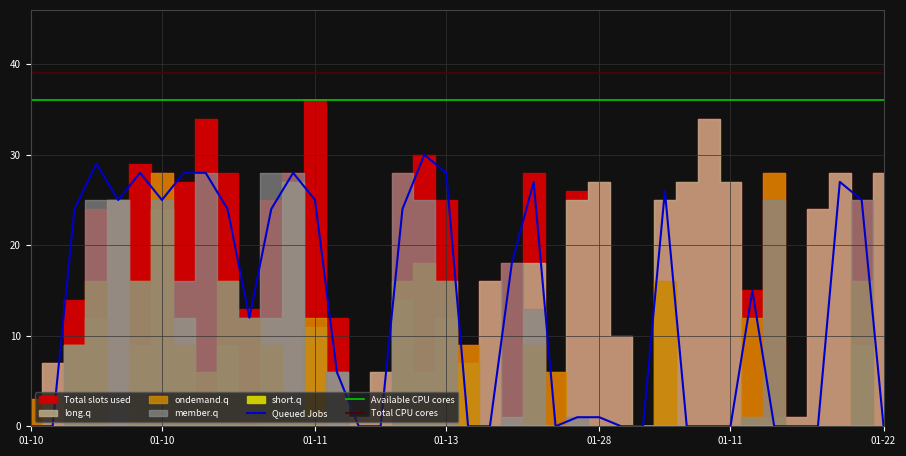

Between 2020-01-10 and 2020-01-13, which is larger?

2020-01-10